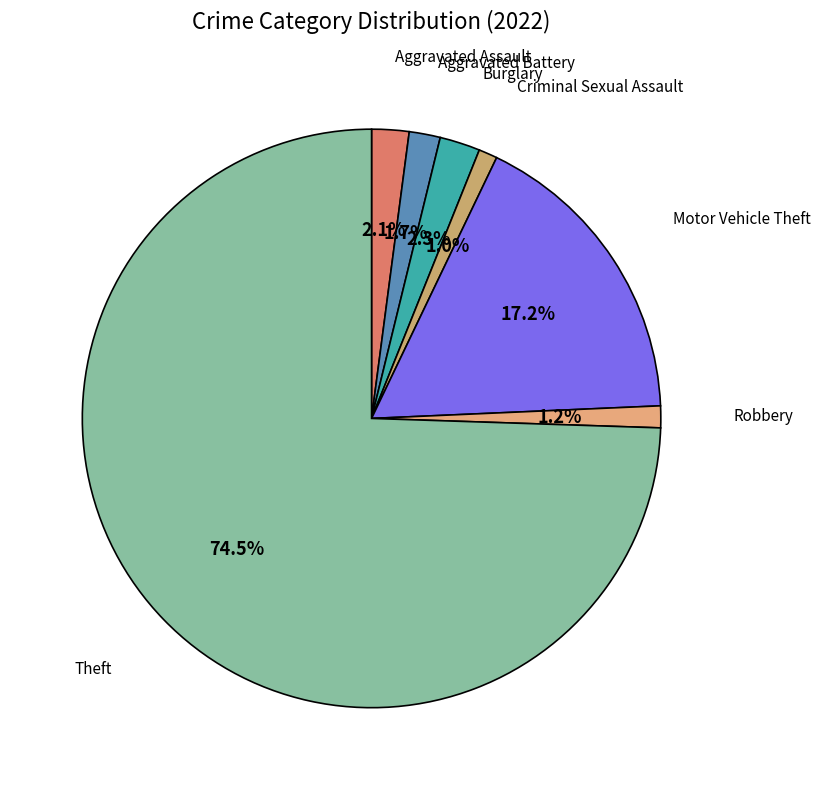

How many segments does this pie chart have?

7